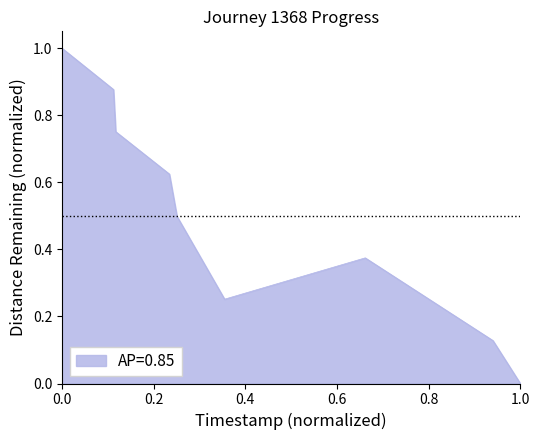

What is the difference between the maximum and minimum values?

1.0